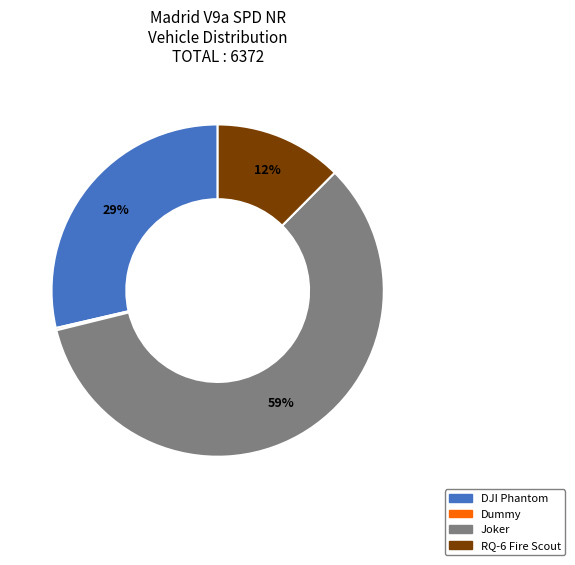

Which category has the biggest portion of the pie?

Joker